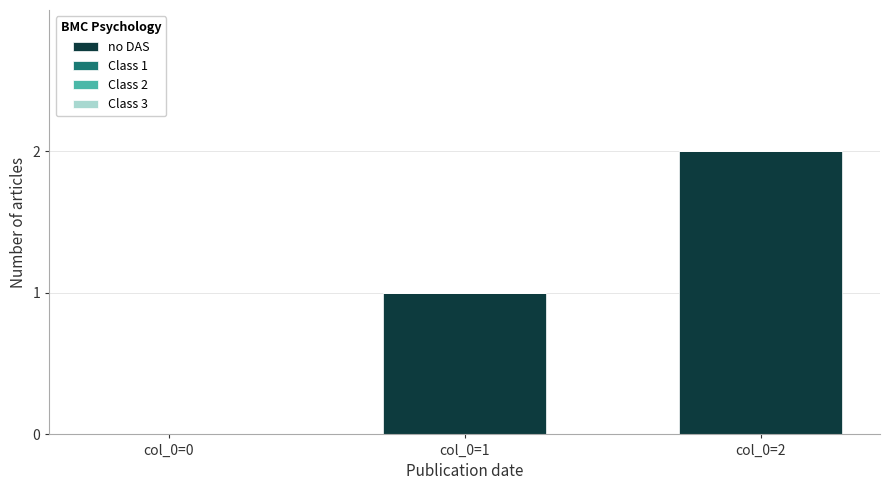

What is the sum of all values?

3